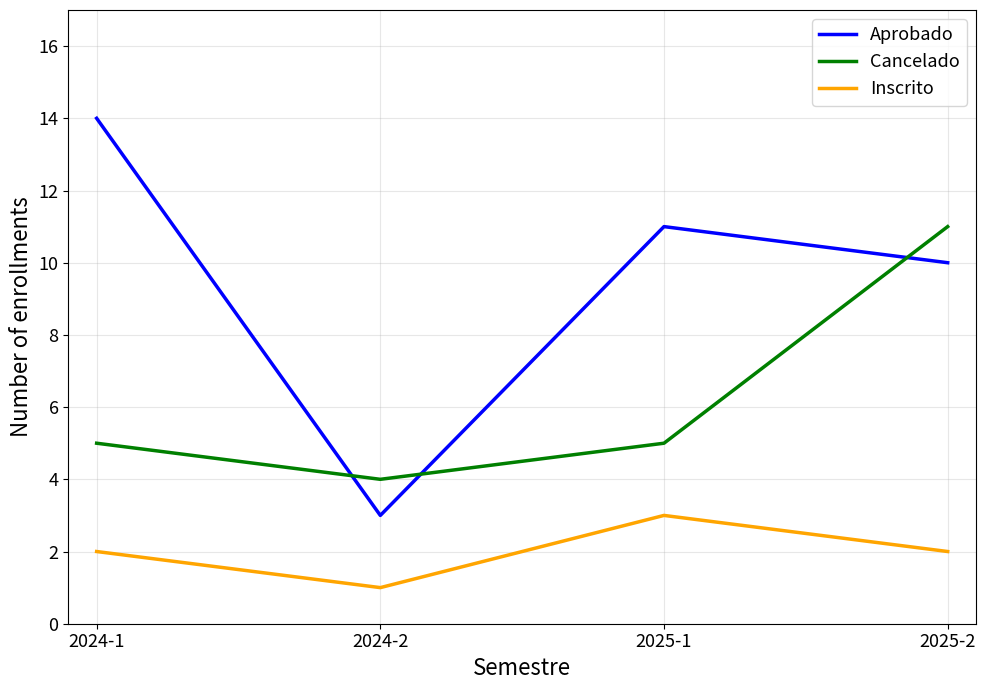

What is the difference between the maximum and minimum values in the Cancelado series?

7